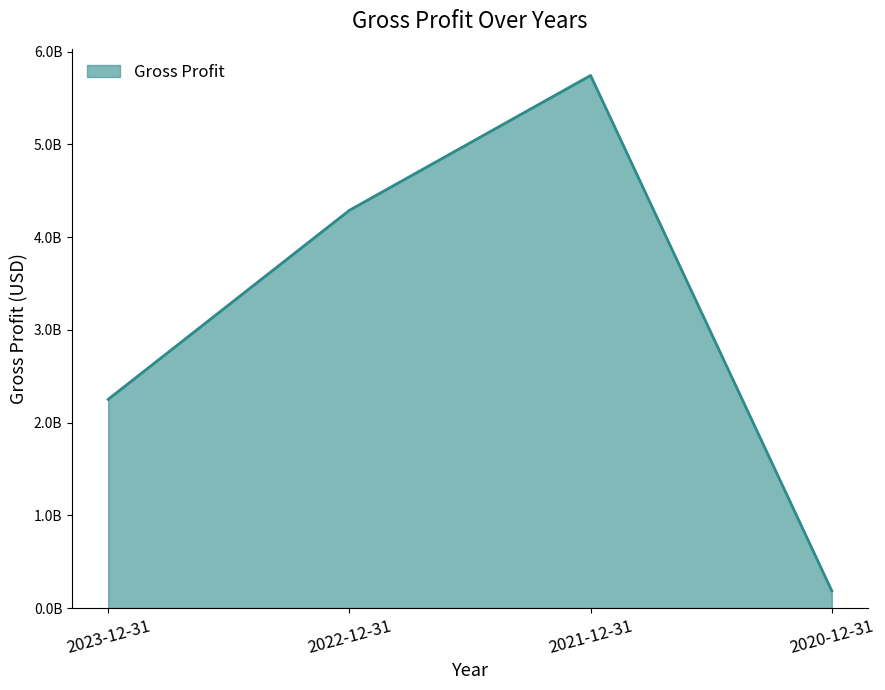

Does the chart display data point markers on the line(s)?

No